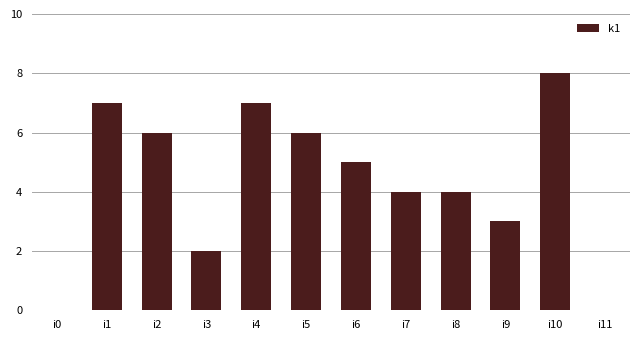

Reading left to right, transcribe all the data shown in this chart.

i0=0	i1=7	i2=6	i3=2	i4=7	i5=6	i6=5	i7=4	i8=4	i9=3	i10=8	i11=0